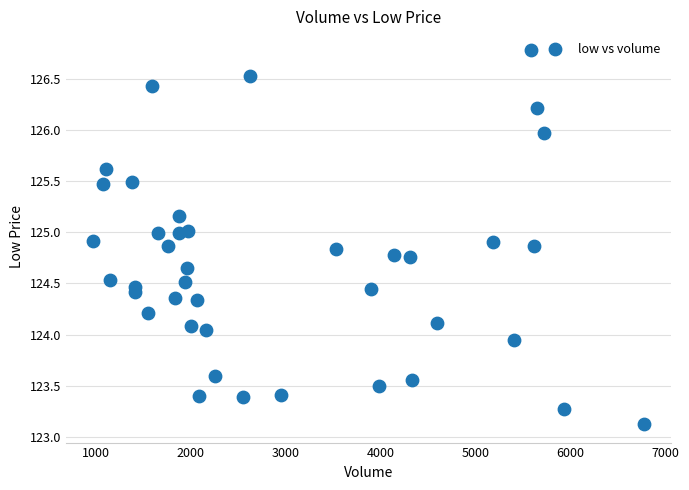

What is the range of X values (max minus min)?

5797.0